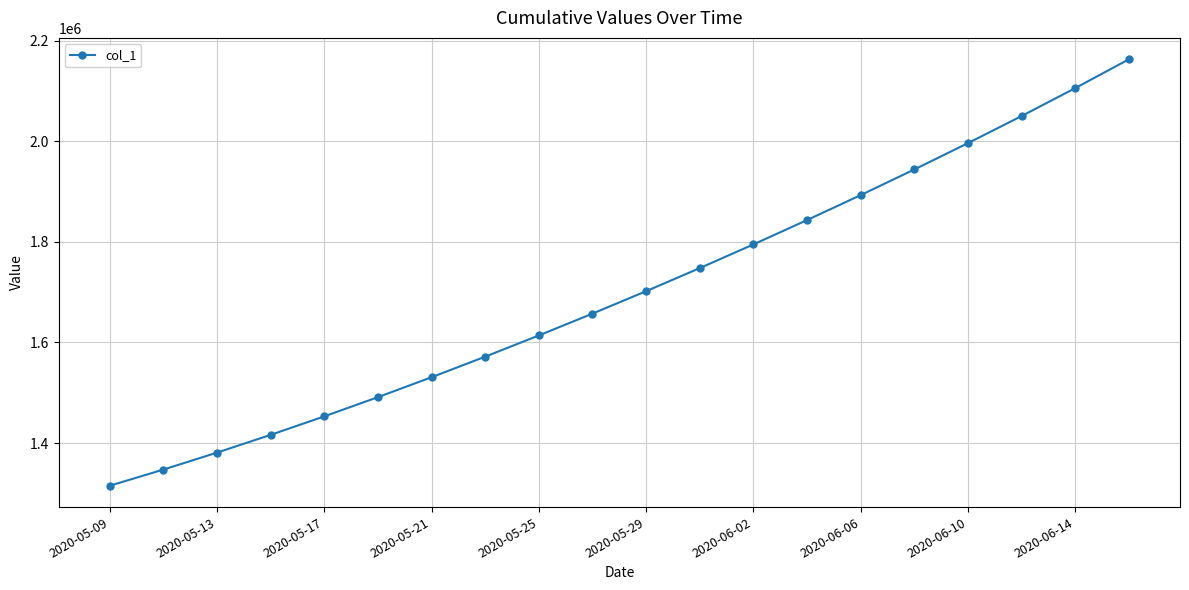

What is the maximum value shown in the chart?

2162809.5